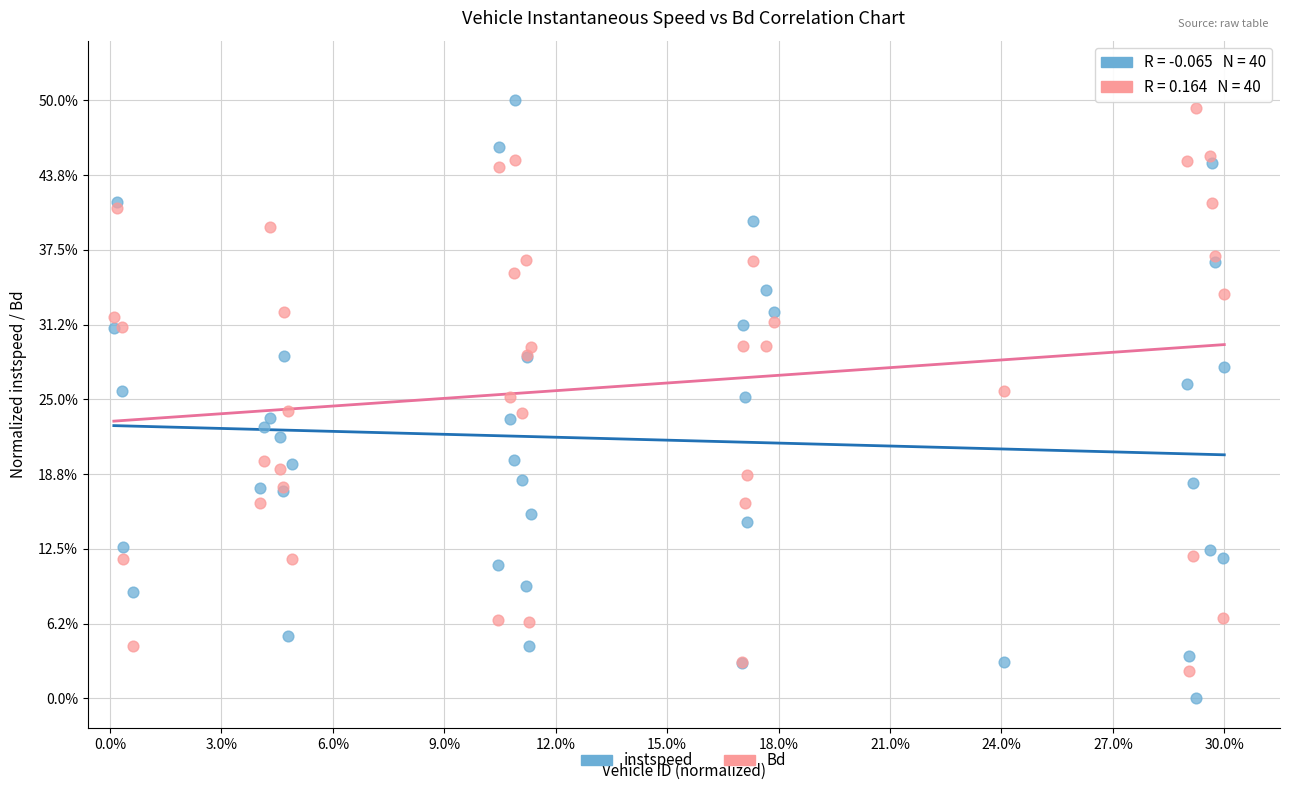

What are all the series names shown in the legend?

instspeed, Bd